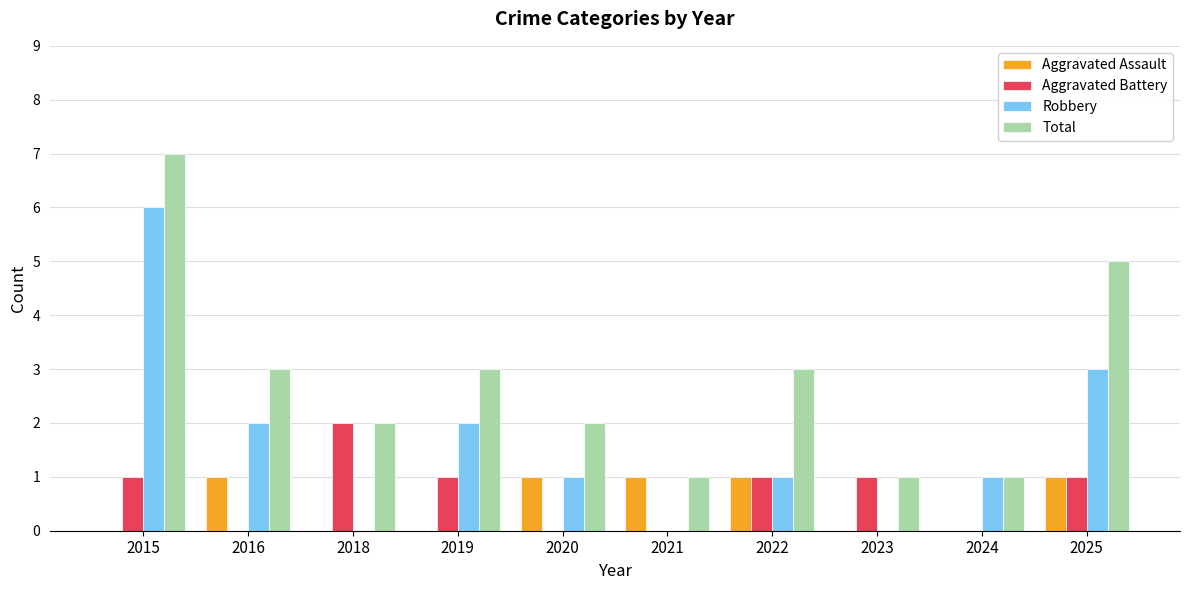

Does the chart contain stacked bars?

No